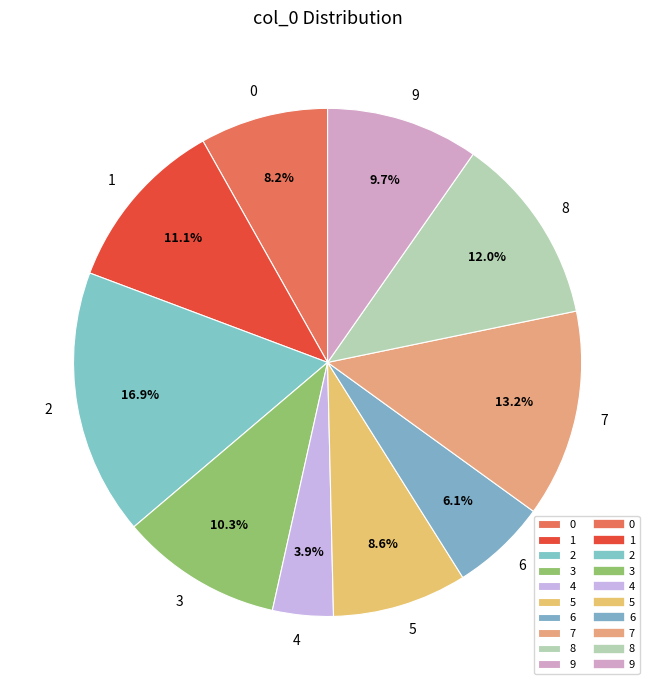

To the nearest percent, what percentage of the pie is 4?

4%